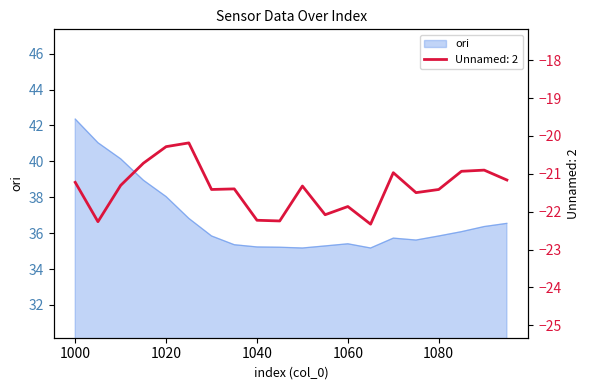

What is the highest value of the ori series?

42.4